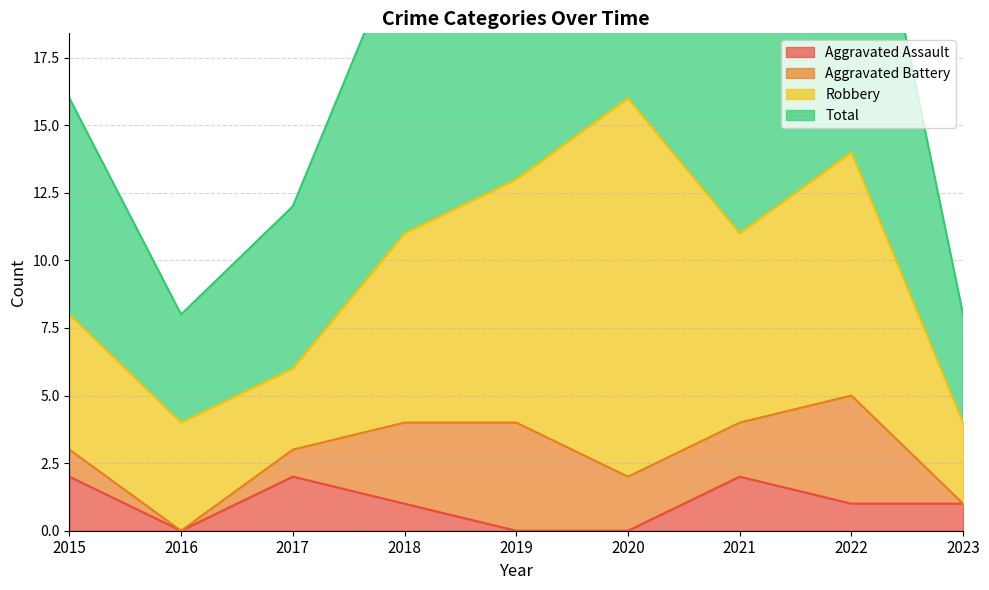

What is the average value of the Aggravated Assault series?

1